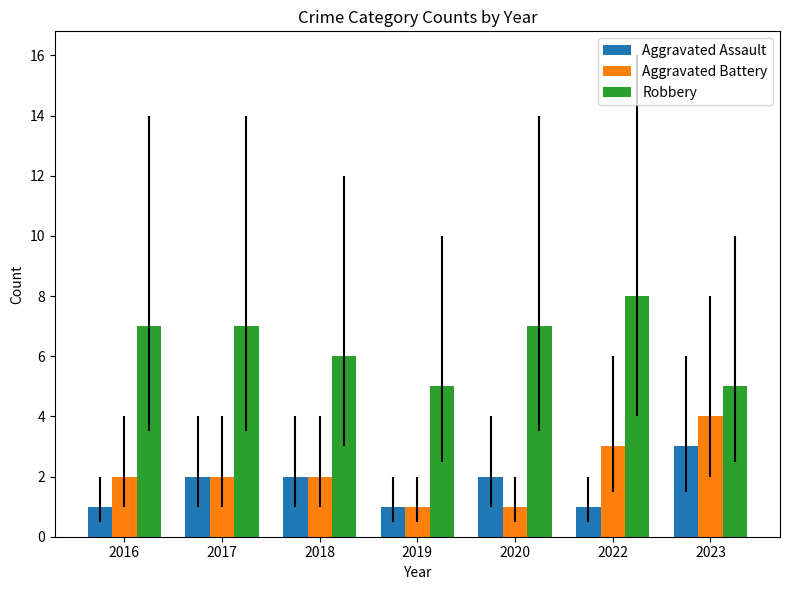

List the series in order of their peak value, lowest first.

Aggravated Assault, Aggravated Battery, Robbery